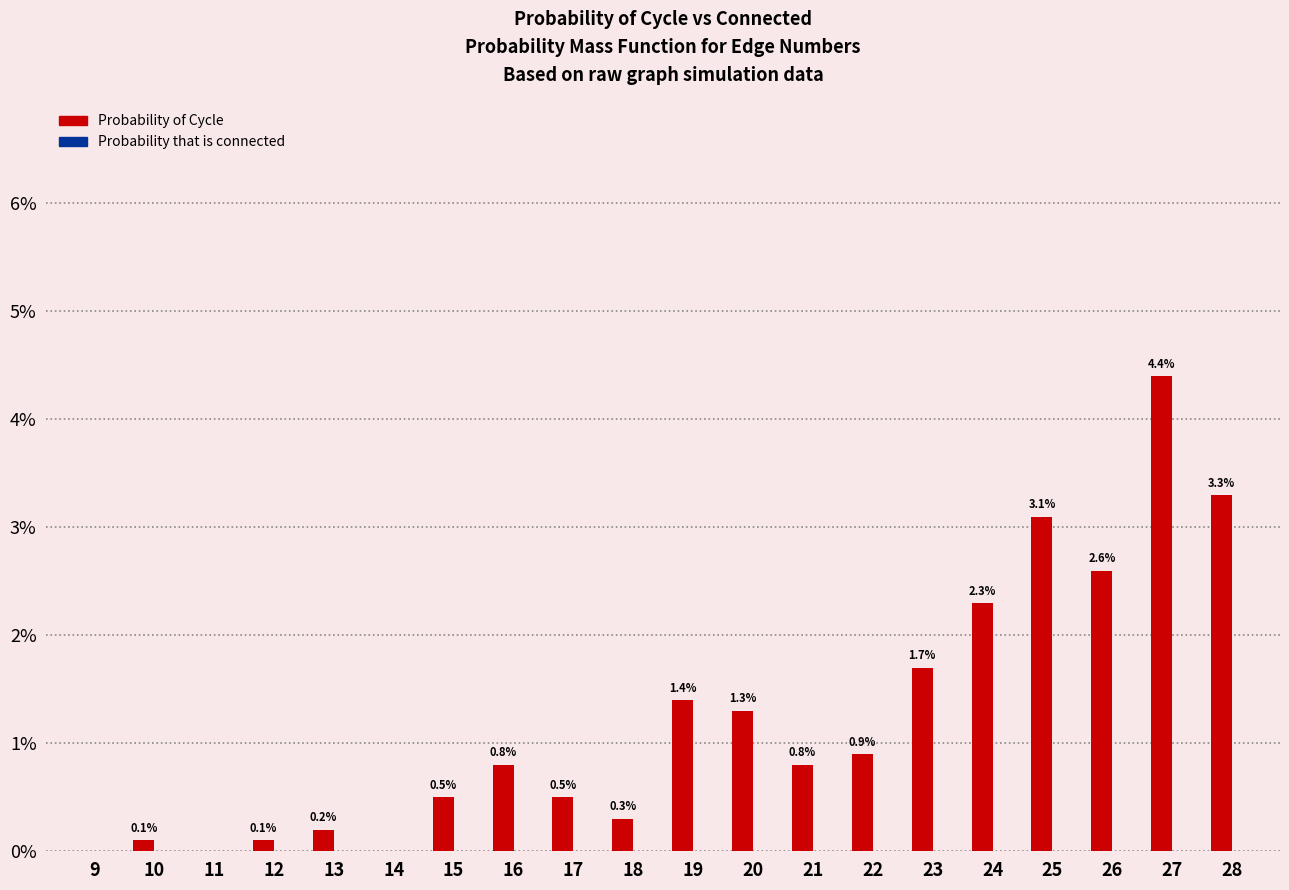

The value at 10 is 0.1. True or false?

True